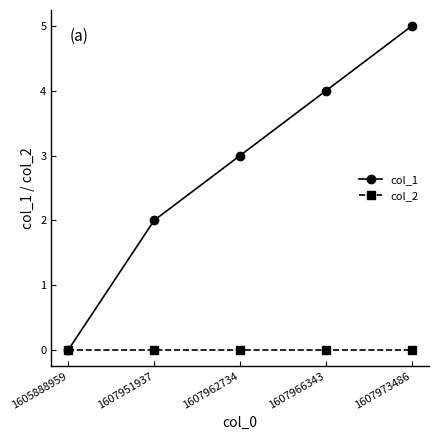

Rank the series by their average value, from lowest to highest.

col_2, col_1